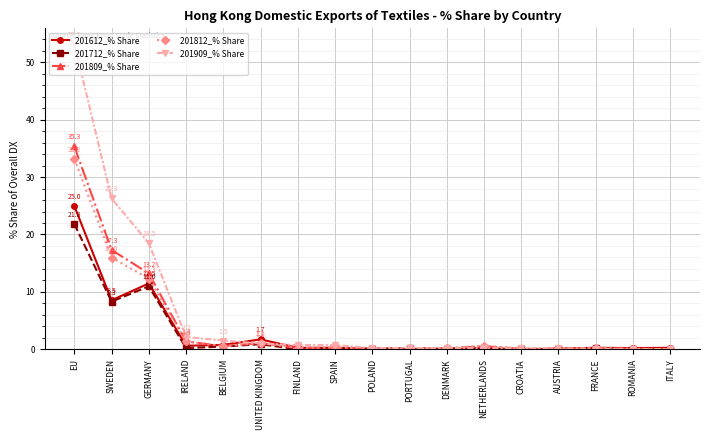

The 201812_% Share series shows 0.1 at DENMARK. True or false?

True